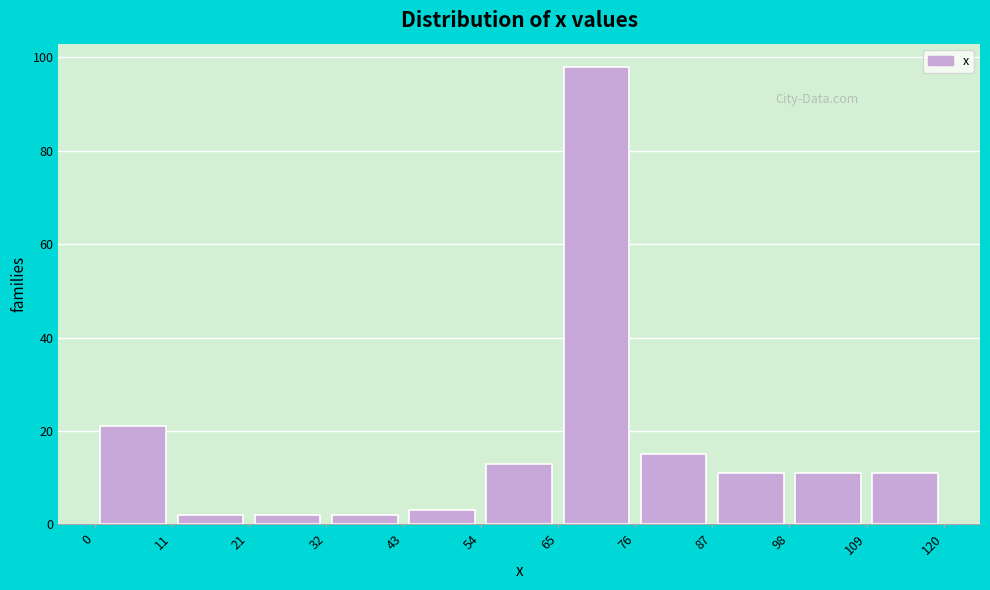

How tall is the bar that spans 76 to 87 on the x-axis? The values are not printed on the chart, so give them approximately, as read against the axis.

16